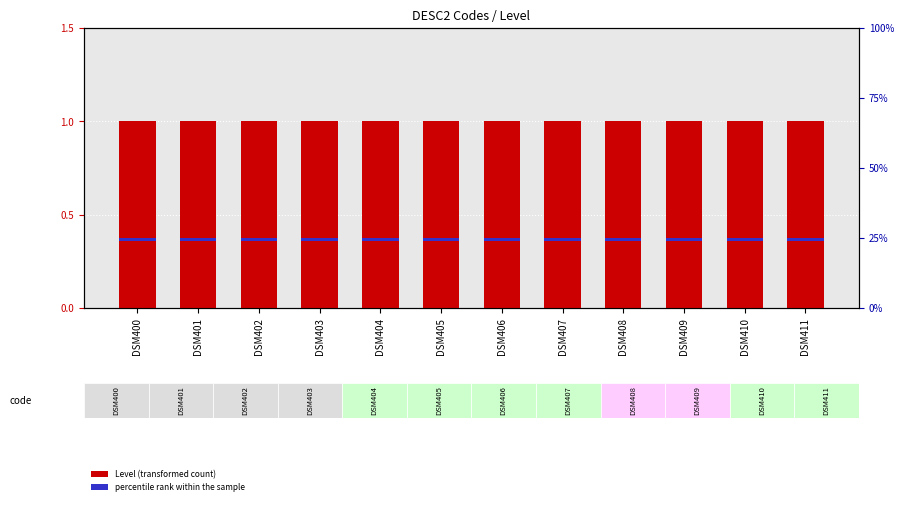

Reading left to right, transcribe all the data shown in this chart.

Level: DSM400=1.0	DSM401=1.0	DSM402=1.0	DSM403=1.0	DSM404=1.0	DSM405=1.0	DSM406=1.0	DSM407=1.0	DSM408=1.0	DSM409=1.0	DSM410=1.0	DSM411=1.0
percentile rank within the sample: DSM400=0.1	DSM401=0.1	DSM402=0.1	DSM403=0.1	DSM404=0.1	DSM405=0.1	DSM406=0.1	DSM407=0.1	DSM408=0.1	DSM409=0.1	DSM410=0.1	DSM411=0.1